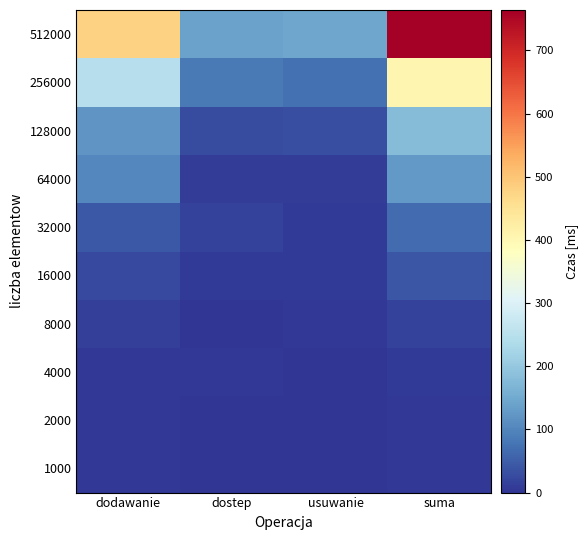

How many distinct data groups are displayed?

10